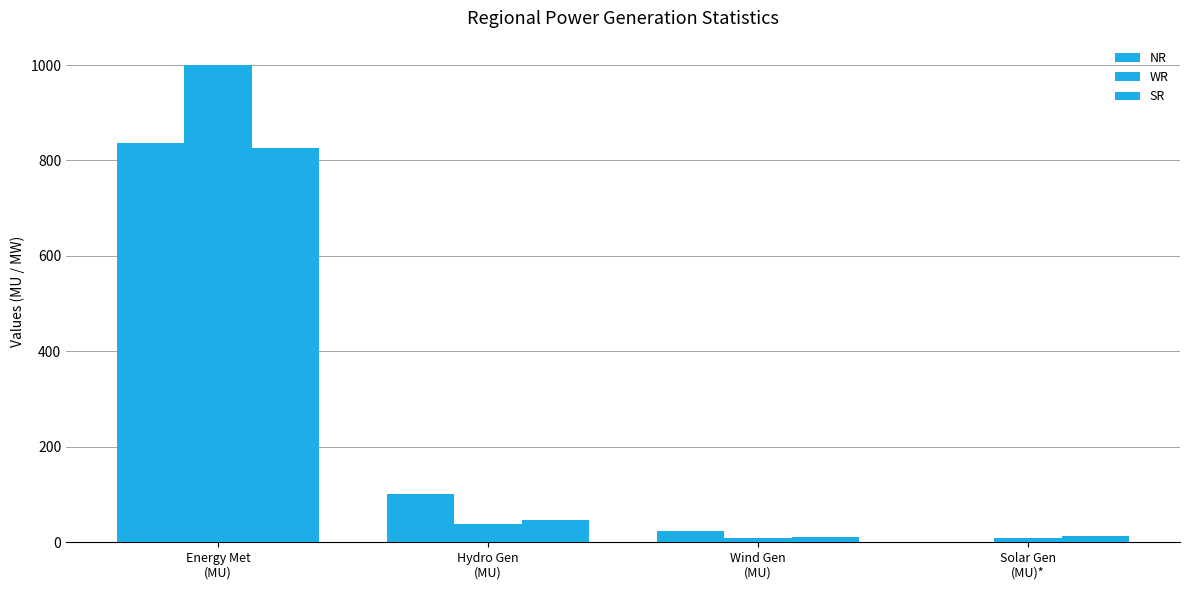

Count the number of categories in the chart.

4